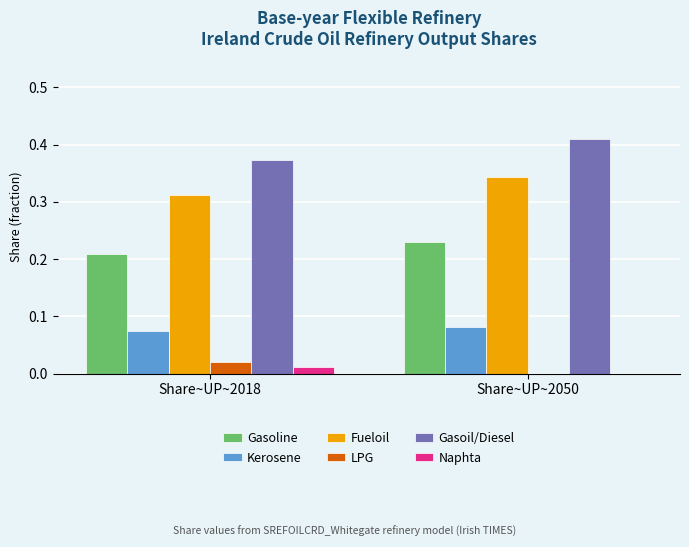

The Gasoline series shows 0.3 at Share~UP~2018. True or false?

False